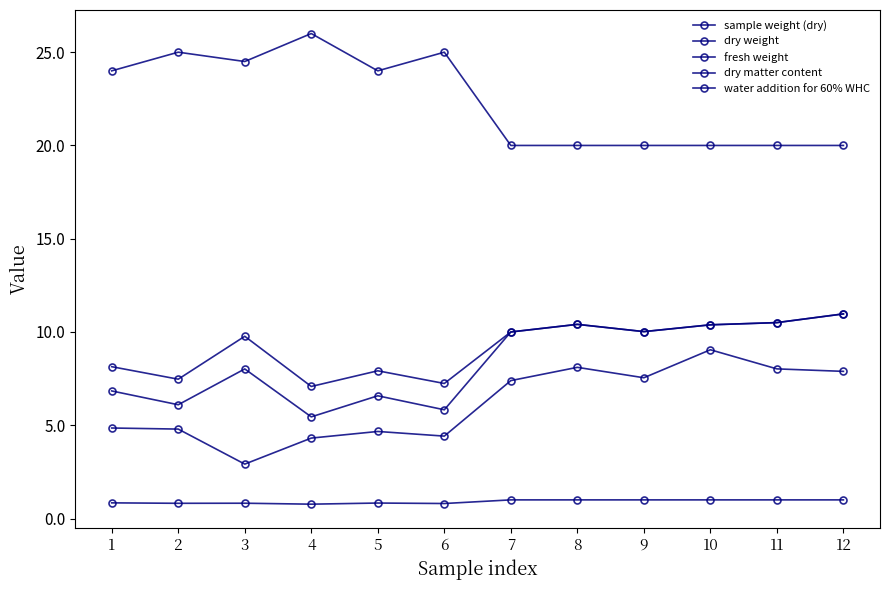

Reading right to left, what are all the values shown in this chart?

sample weight (dry): 20.0	20.0	20.0	20.0	20.0	20.0	25.0	24.0	26.0	24.5	25.0	24.0
dry weight: 11.0	10.5	10.4	10.0	10.4	10.0	5.8	6.6	5.5	8.0	6.1	6.8
fresh weight: 11.0	10.5	10.4	10.0	10.4	10.0	7.2	7.9	7.1	9.8	7.5	8.1
dry matter content: 1.0	1.0	1.0	1.0	1.0	1.0	0.8	0.8	0.8	0.8	0.8	0.8
water addition for 60% WHC: 7.9	8.0	9.0	7.5	8.1	7.4	4.4	4.7	4.3	2.9	4.8	4.9